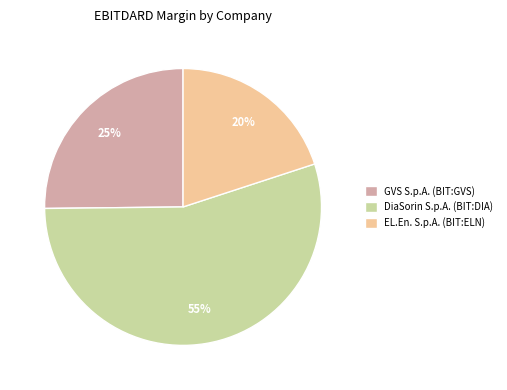

Between EL.En. S.p.A. (BIT:ELN) and DiaSorin S.p.A. (BIT:DIA), which is larger?

DiaSorin S.p.A. (BIT:DIA)